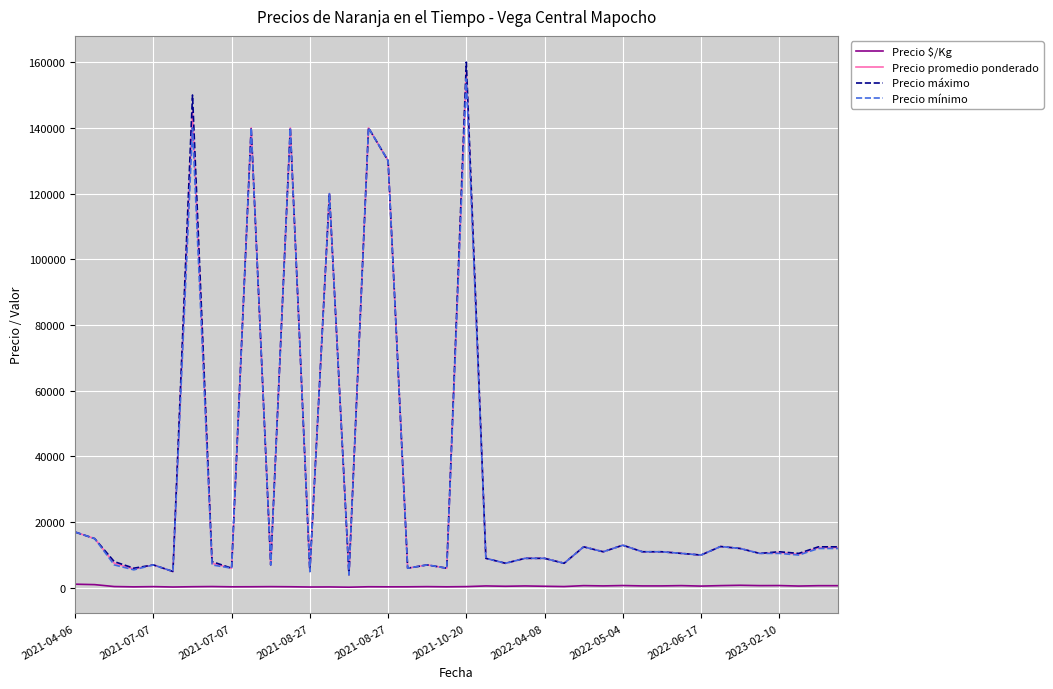

What is the maximum value for Precio promedio ponderado?

157273